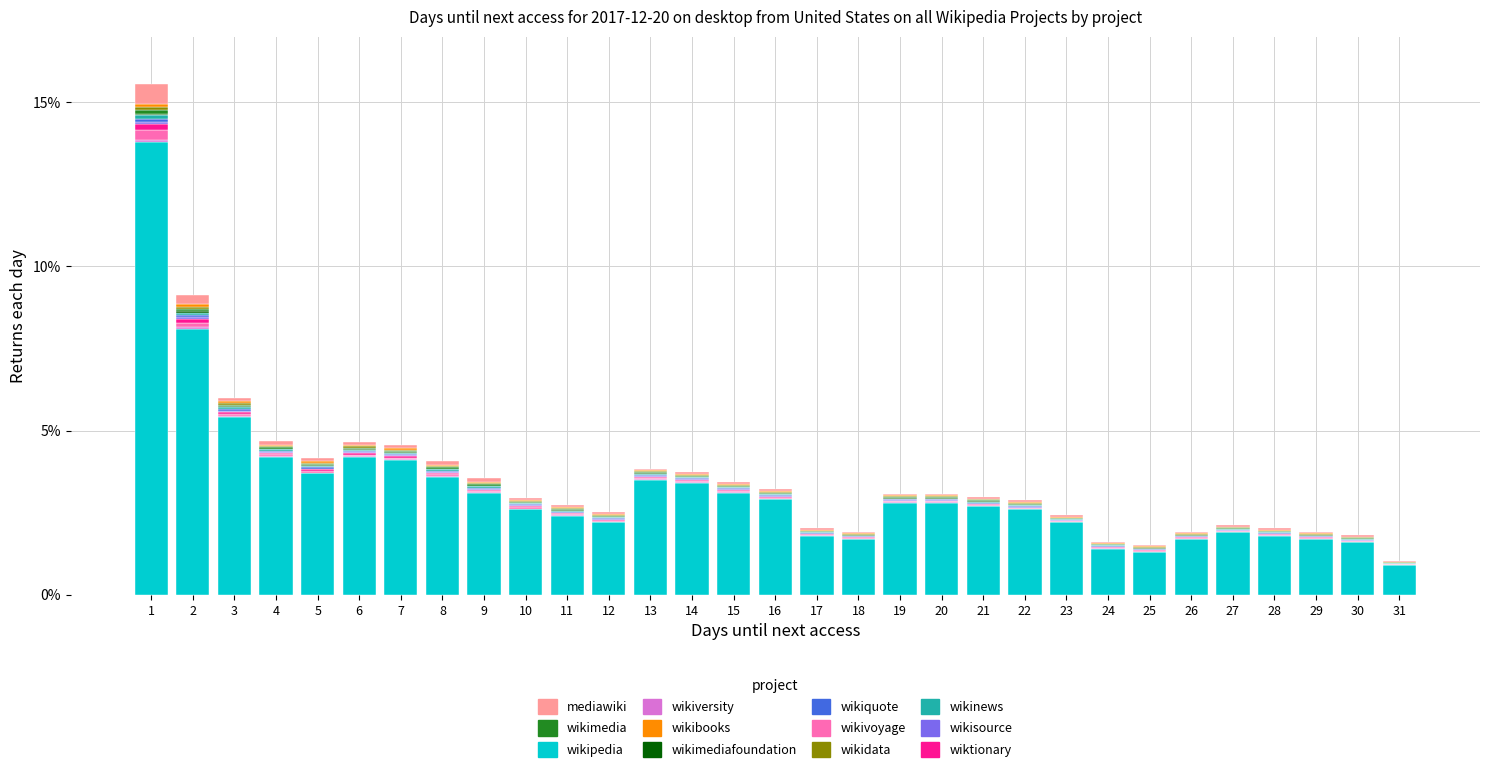

What is the highest value of the wikipedia series?

13.8